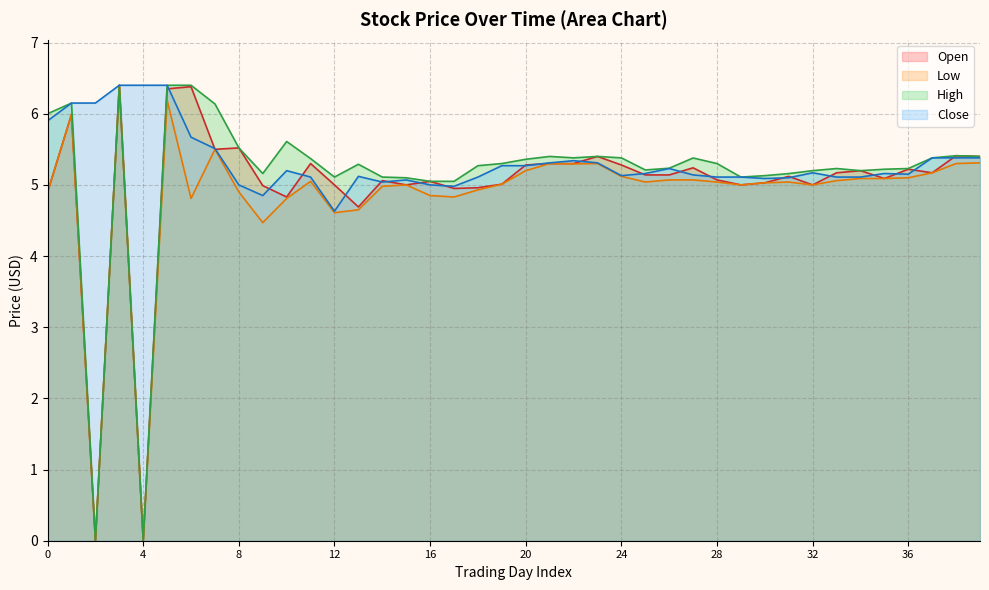

List the series in order of their overall mean, lowest first.

Low, Open, High, Close